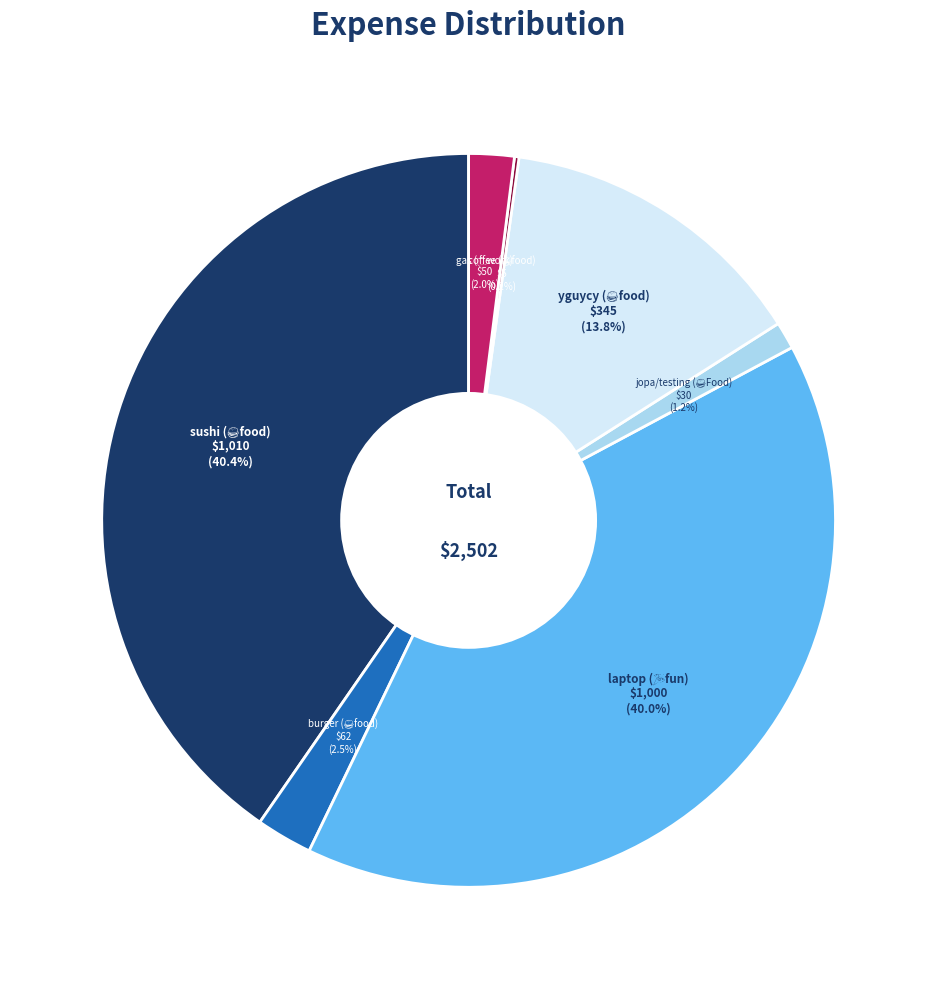

Is there any slice that represents more than half of the pie?

No